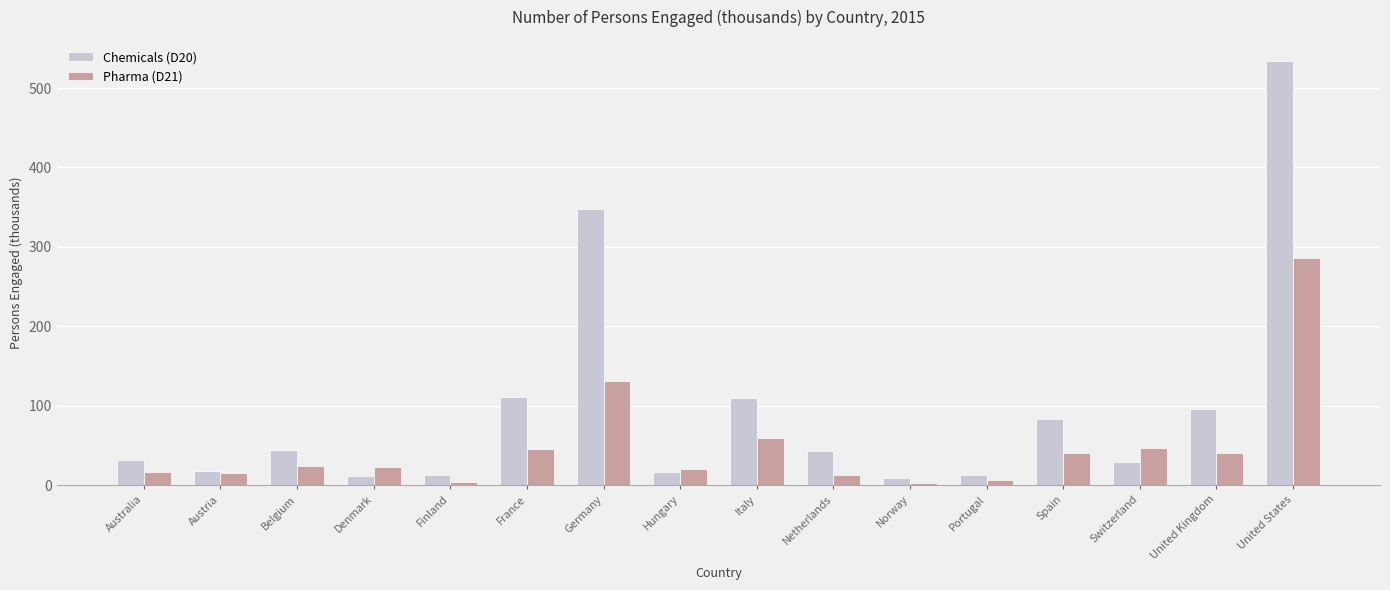

How many values in the Pharma (D21) series are below 23?

8